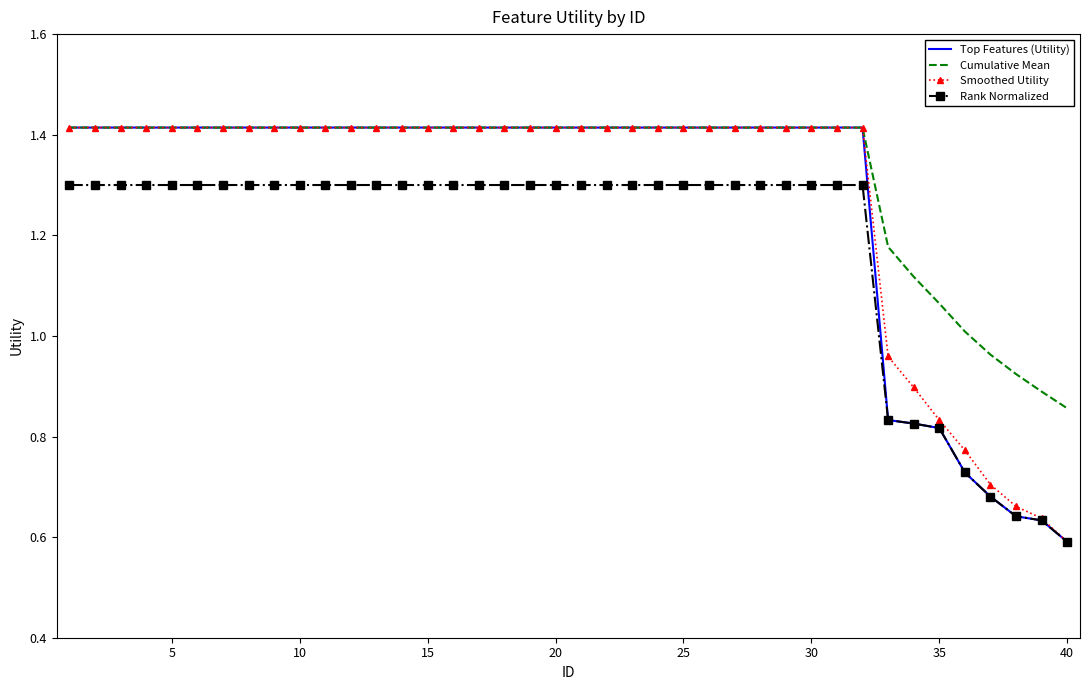

True or false: Cumulative Mean and Rank Normalized cross at least once.

False